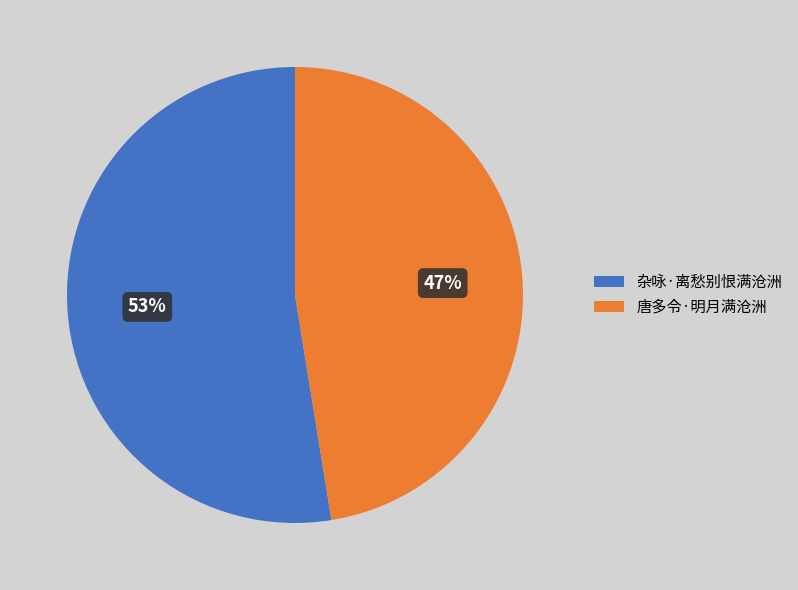

Does 杂咏·离愁别恨满沧洲 account for over 50% of the chart?

Yes